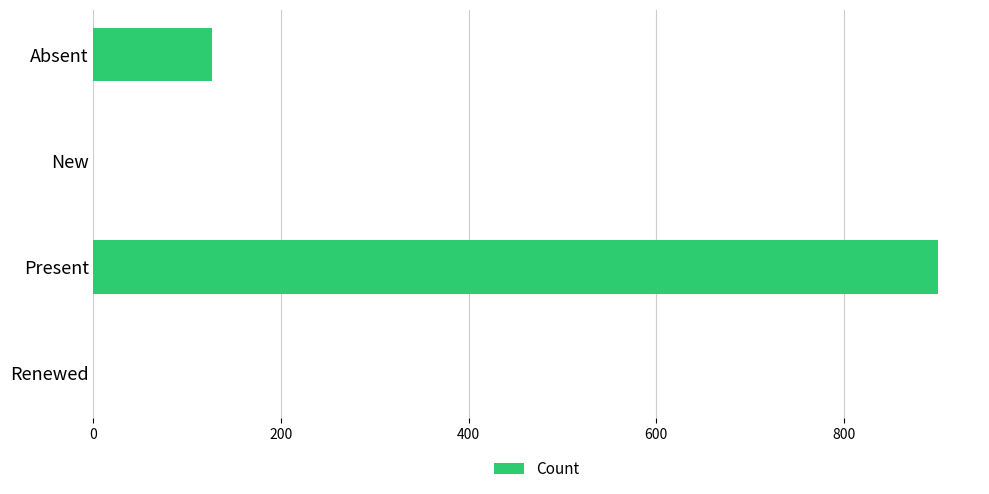

What is the greatest value displayed?

900